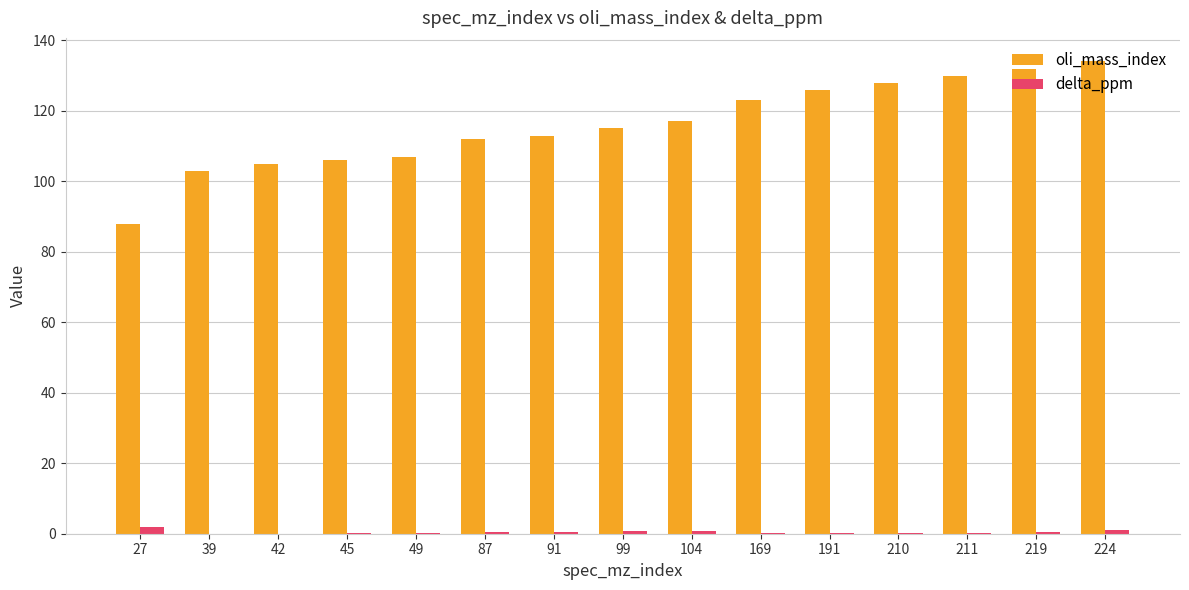

Which series has the widest spread of values?

oli_mass_index